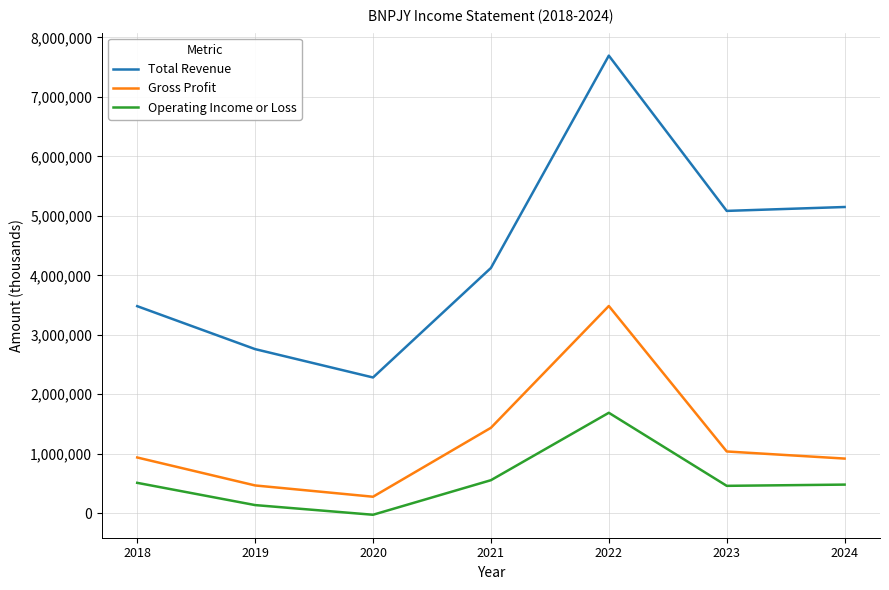

At which label is Gross Profit closest to 1881100?

2021